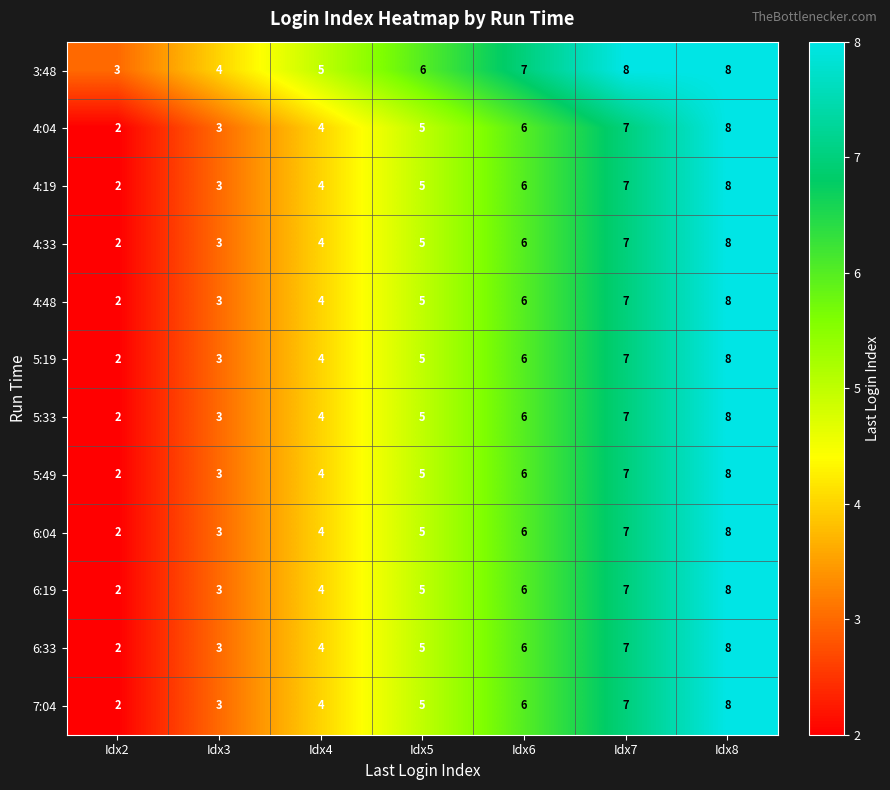

At which category is the sum across all series the highest?

Idx8